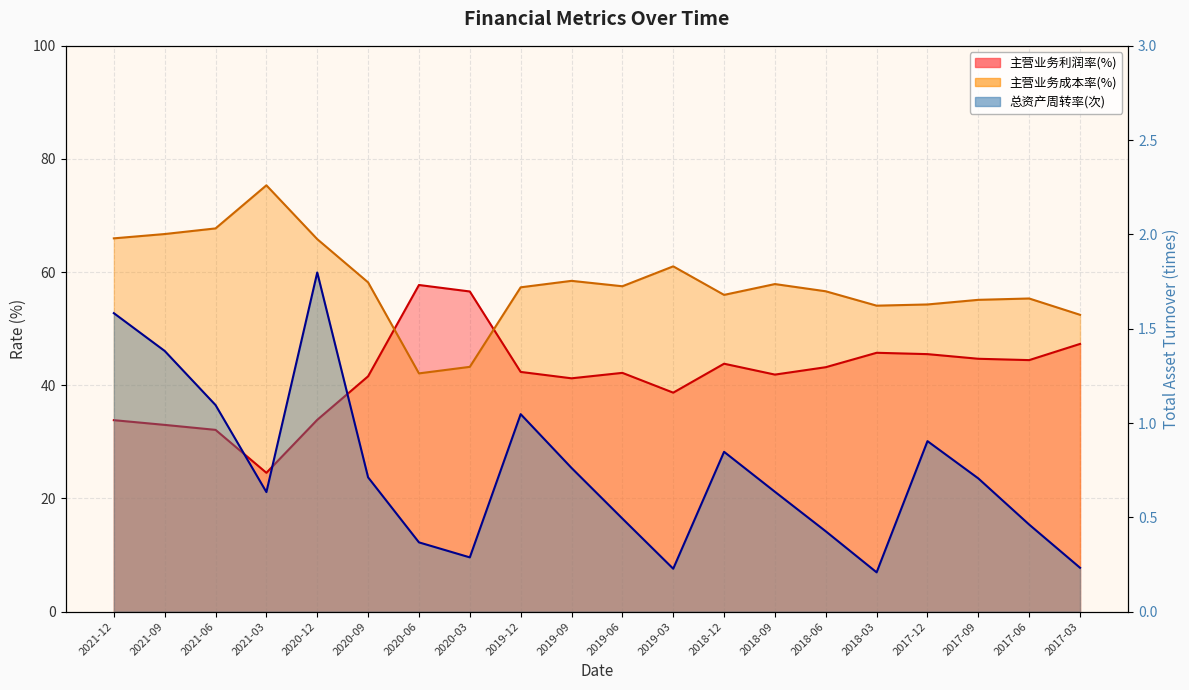

Count the number of data series in this chart.

3